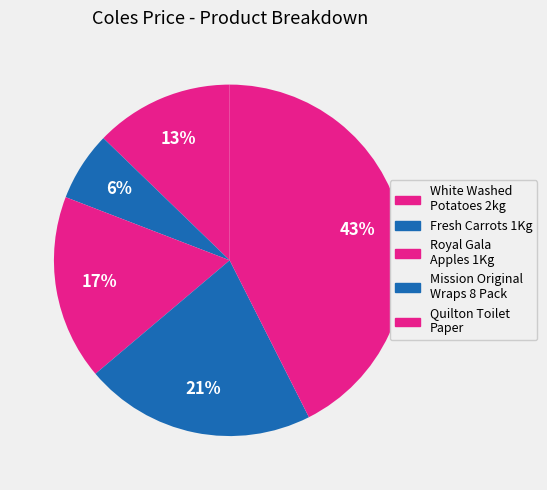

Which category has the smallest portion of the pie?

Fresh Carrots 1Kg